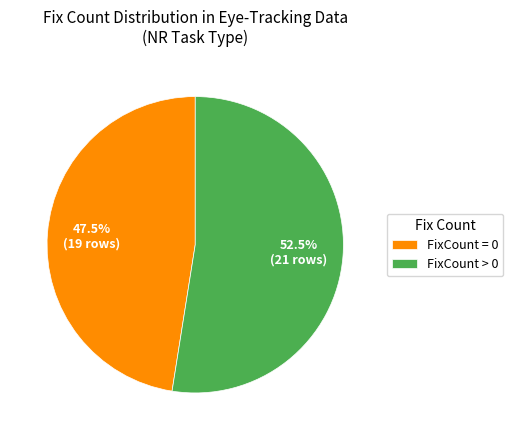

Which has a higher value, FixCount = 0 or FixCount > 0?

FixCount > 0